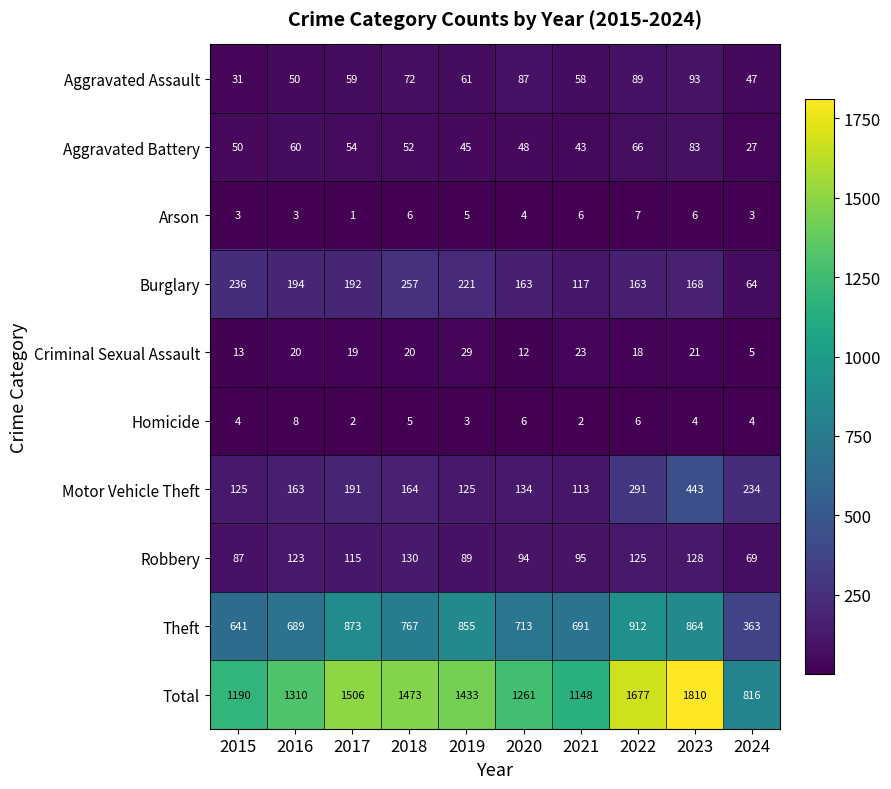

How many Arson values are between 3 and 6?

8